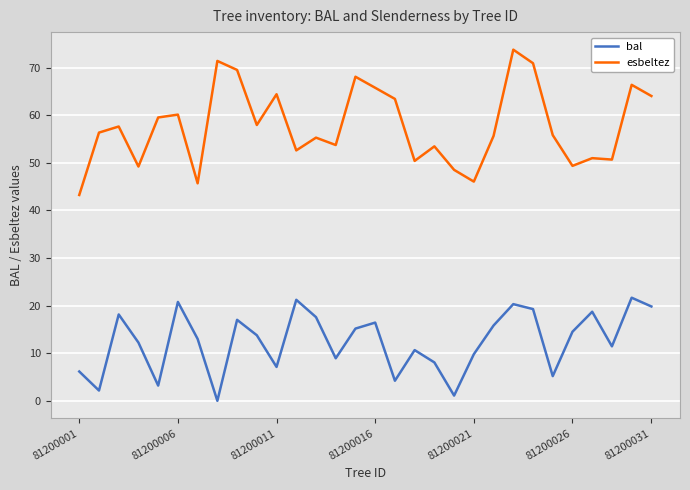

True or false: bal and esbeltez cross at least once.

False